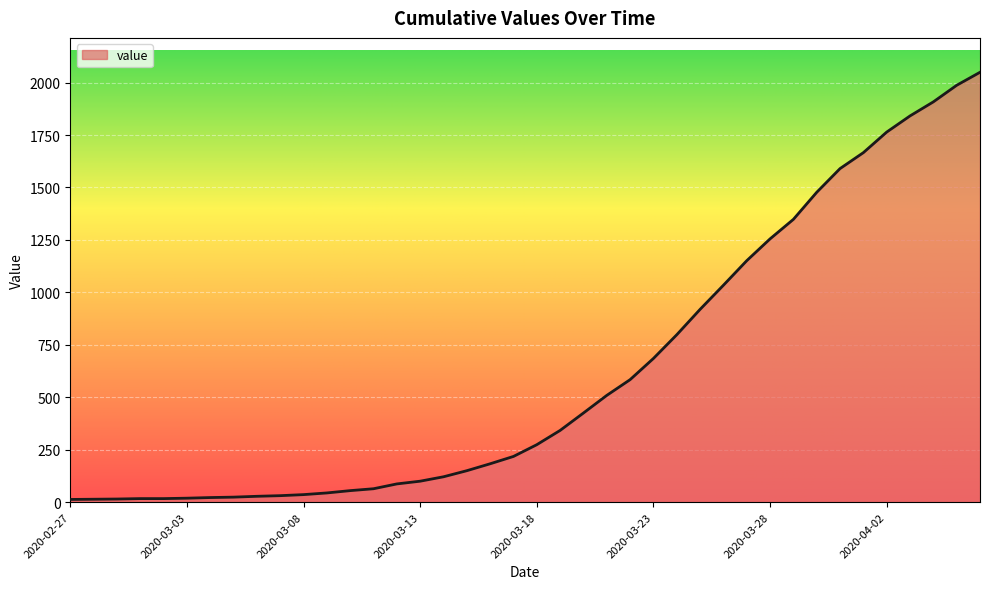

What is the difference between the maximum and minimum values?

2036